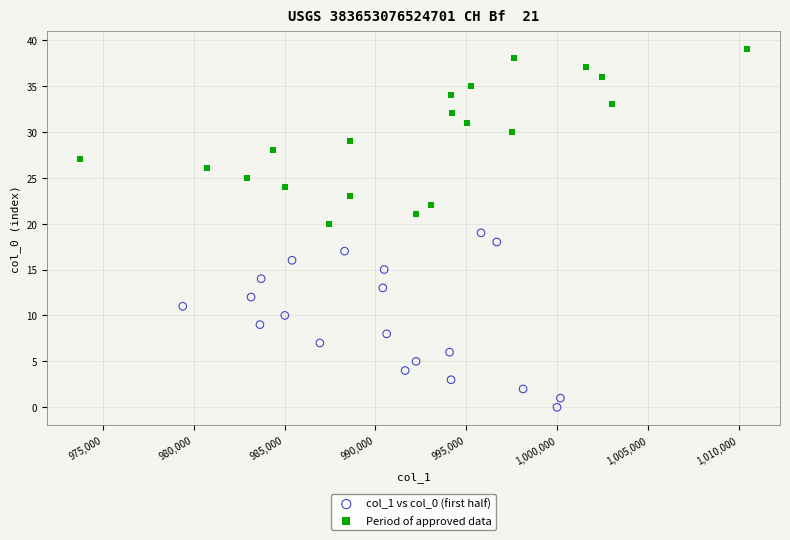

Which series reaches the maximum Y coordinate?

Period of approved data